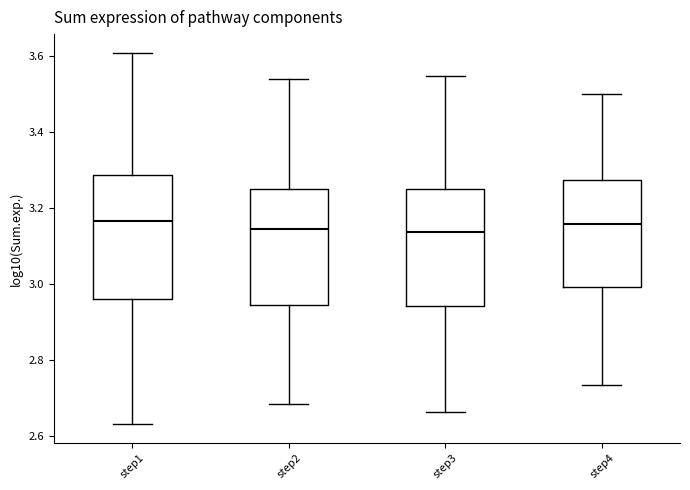

Reading left to right, read every box against the y-axis: the position of its median line, the range the box covers, and the ends of its whiskers. The values are not printed on the chart, so give them approximately, as read against the axis.

step1: median 3.16, box 2.96 to 3.28, whiskers 2.64 to 3.60
step2: median 3.14, box 2.94 to 3.26, whiskers 2.68 to 3.54
step3: median 3.14, box 2.94 to 3.26, whiskers 2.66 to 3.54
step4: median 3.16, box 3.00 to 3.28, whiskers 2.74 to 3.50